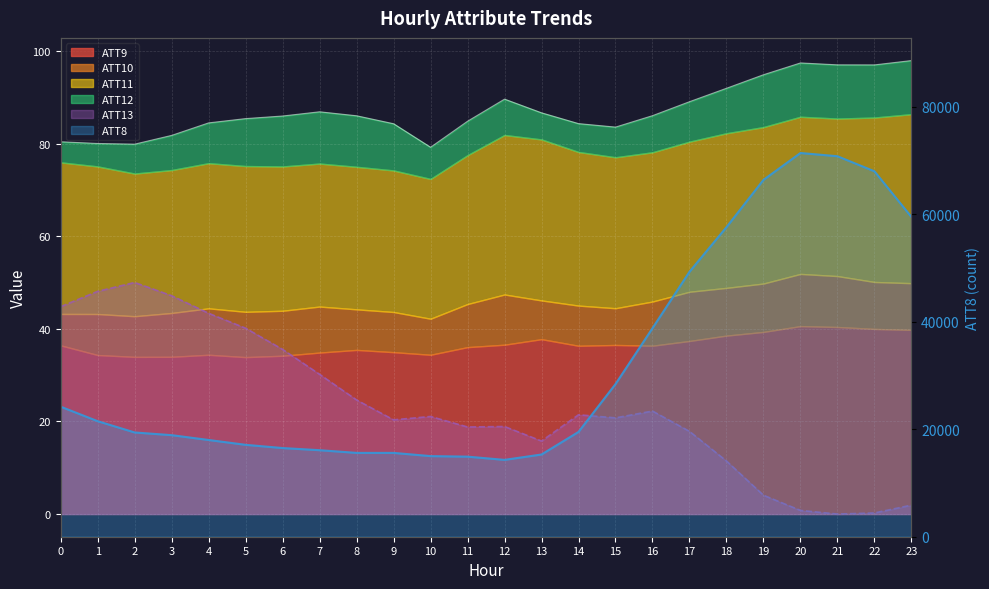

How many data points are less than 19500?

12